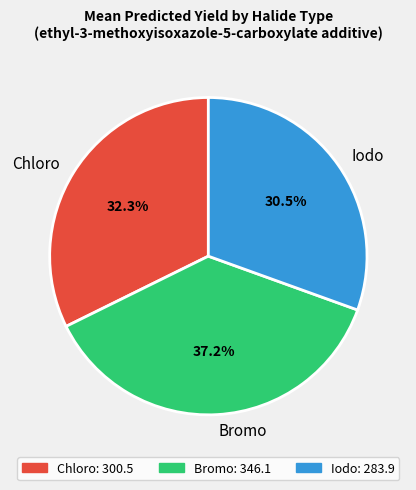

How many segments does this pie chart have?

3